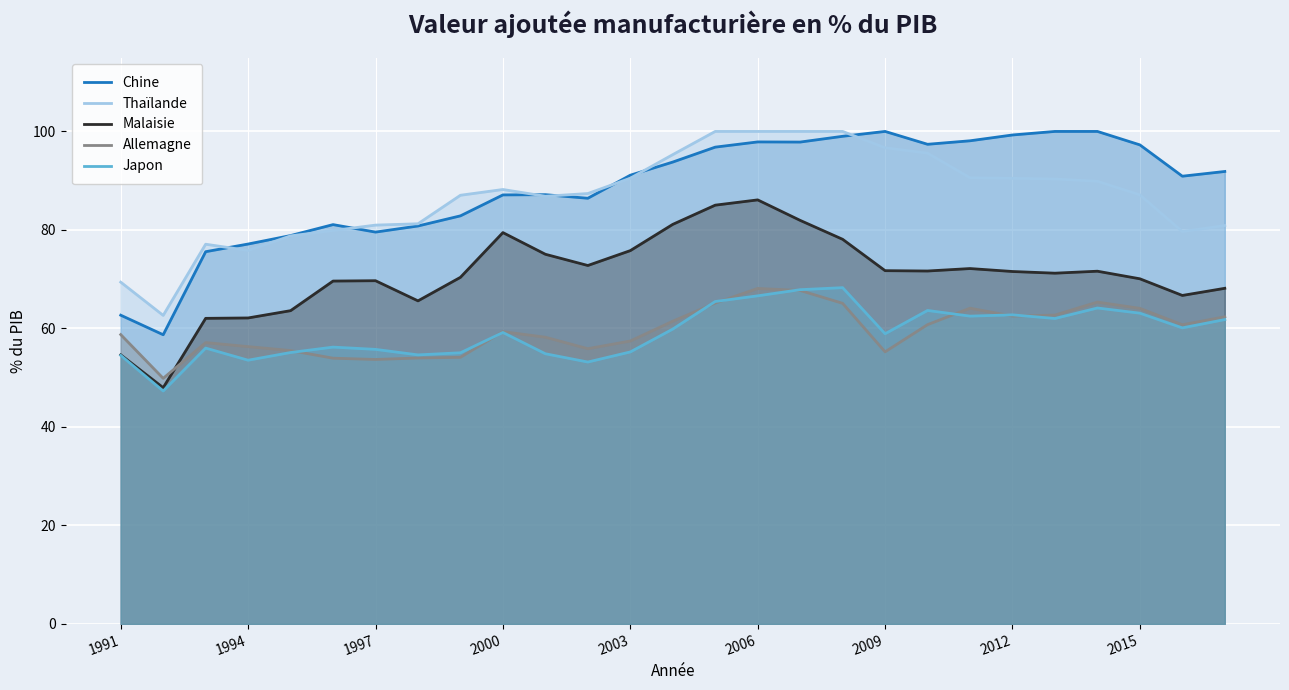

Which series has the largest range (max minus min)?

Chine